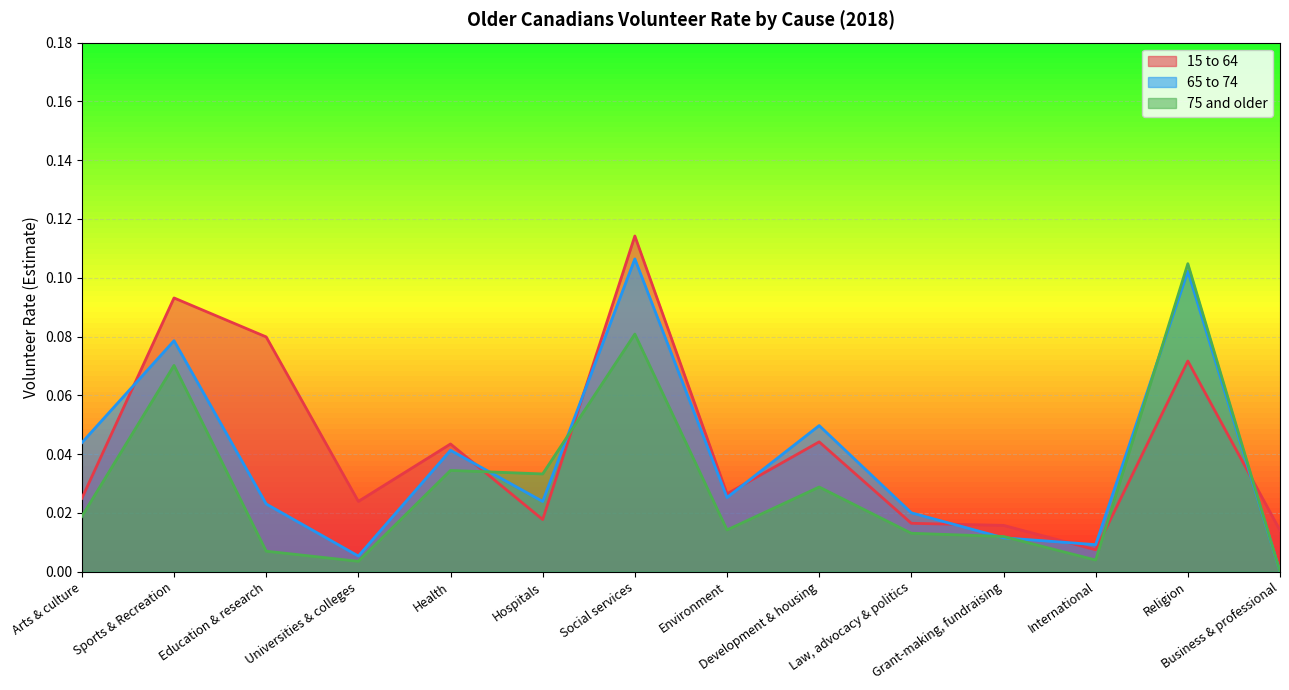

Reading left to right, what are all the values shown in this chart?

15 to 64: 0.0	0.1	0.1	0.0	0.0	0.0	0.1	0.0	0.0	0.0	0.0	0.0	0.1	0.0
65 to 74: 0.0	0.1	0.0	0.0	0.0	0.0	0.1	0.0	0.0	0.0	0.0	0.0	0.1	0.0
75 and older: 0.0	0.1	0.0	0.0	0.0	0.0	0.1	0.0	0.0	0.0	0.0	0.0	0.1	0.0